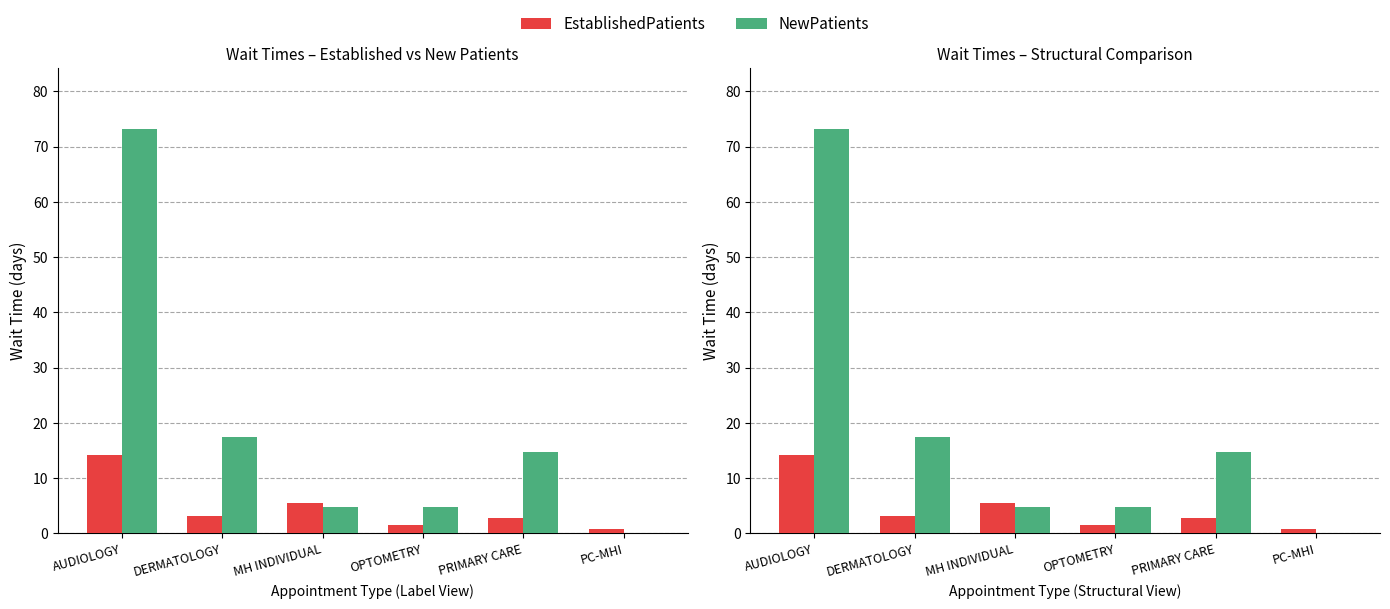

At how many categories does at least one series exceed 71?

1